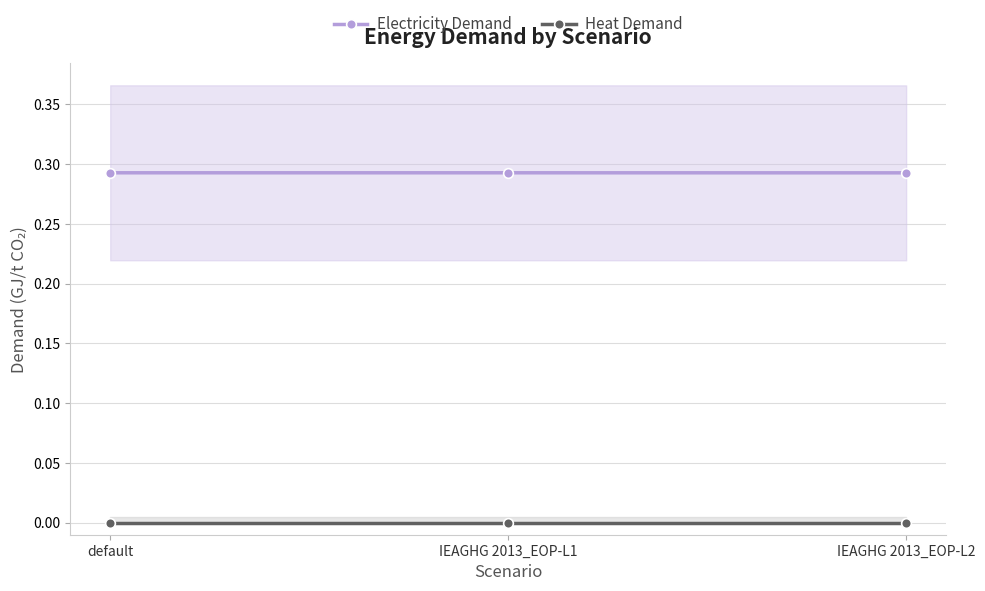

List the series in order of their peak value, lowest first.

Heat Demand, Electricity Demand